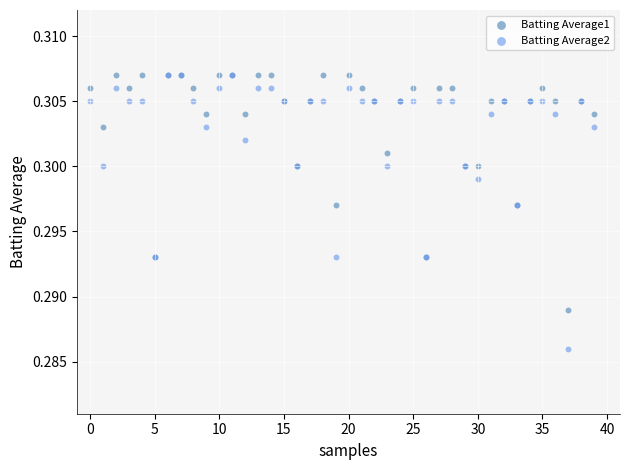

Which series has the largest Y range (max minus min)?

Batting Average2